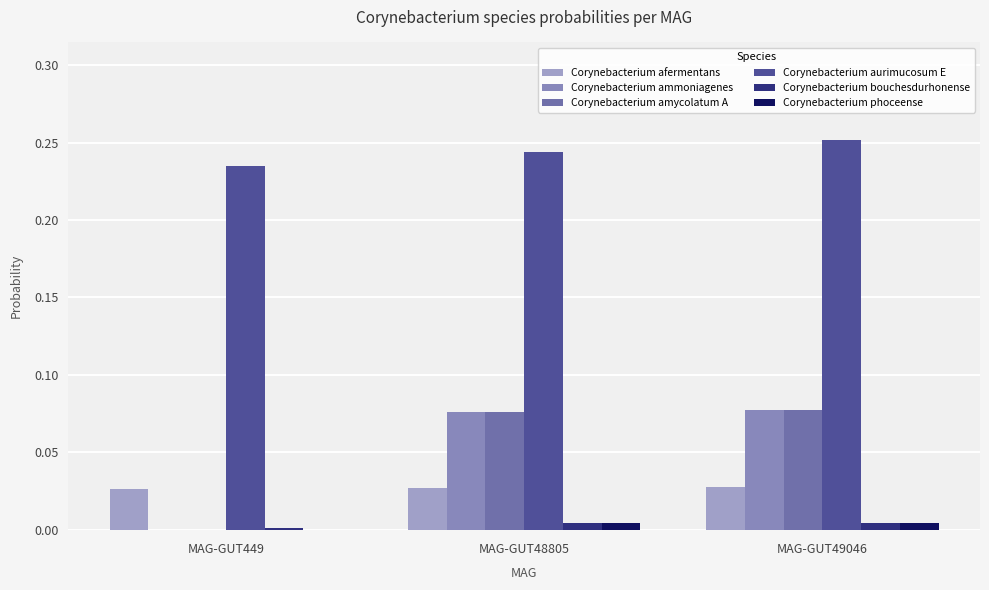

The value of Corynebacterium aurimucosum E at MAG-GUT48805 is 0.1. True or false?

False